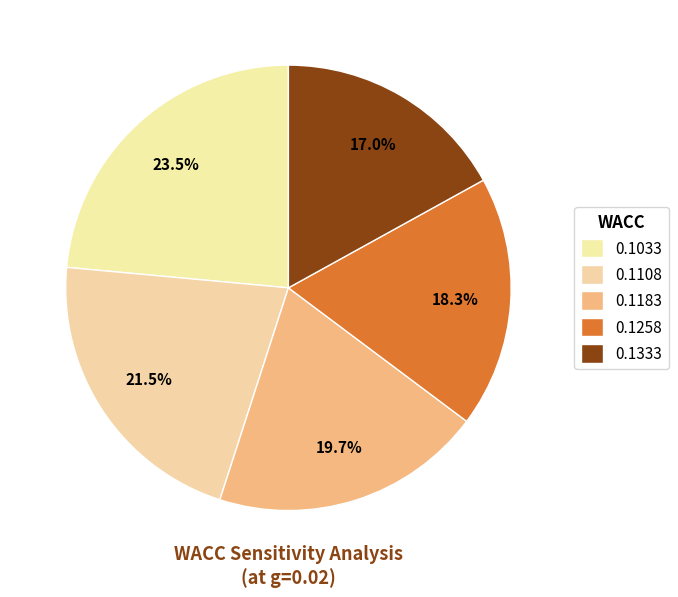

How many slices are in this pie chart?

5